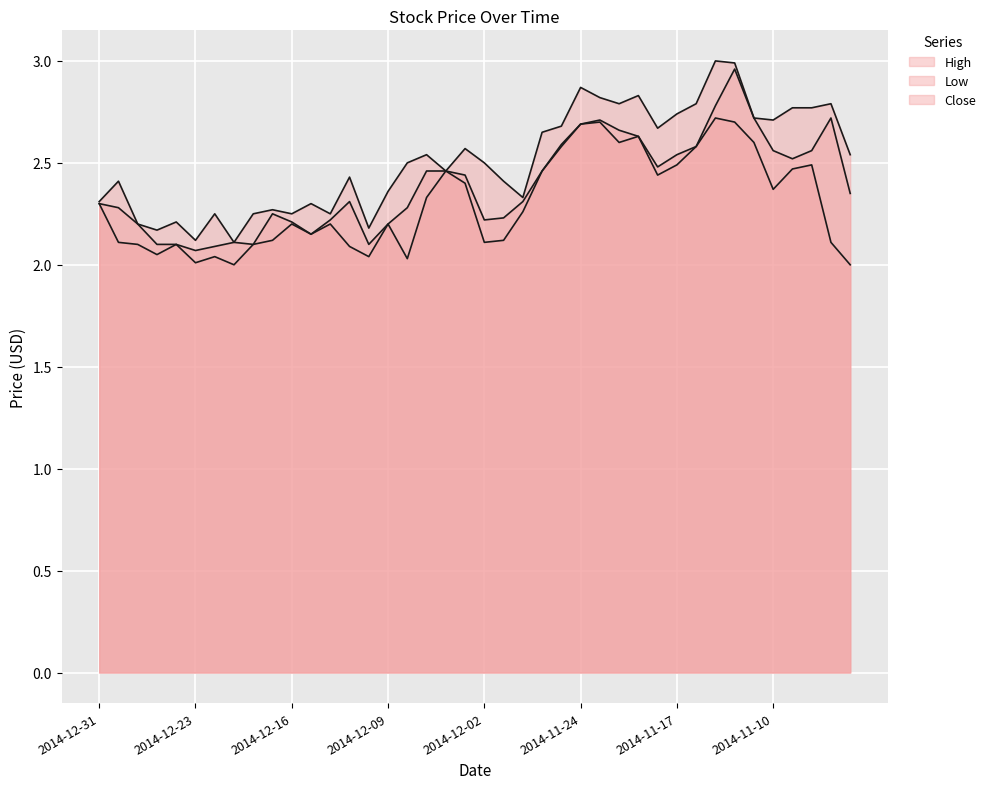

At which category does Low reach its first local valley?

2014-12-26